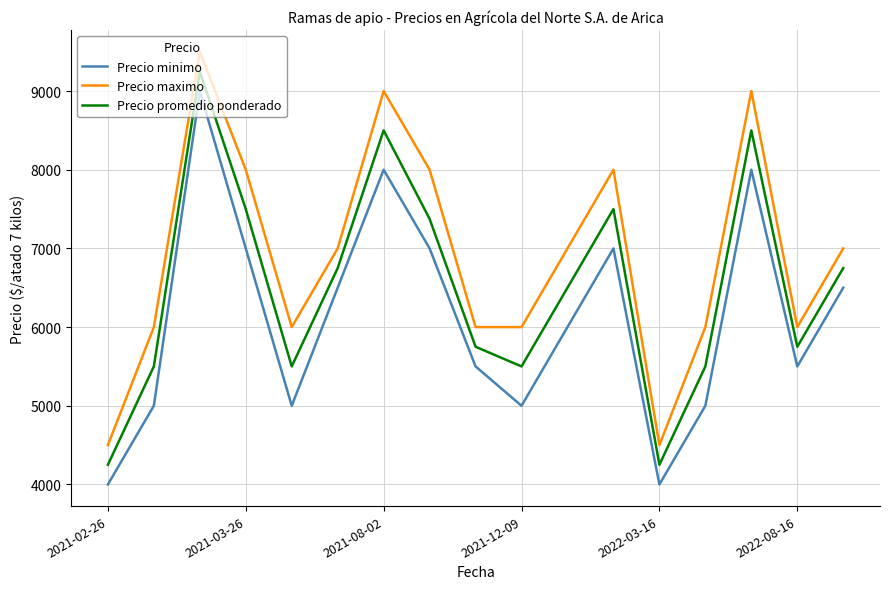

Which series has the largest total across all categories?

Precio maximo